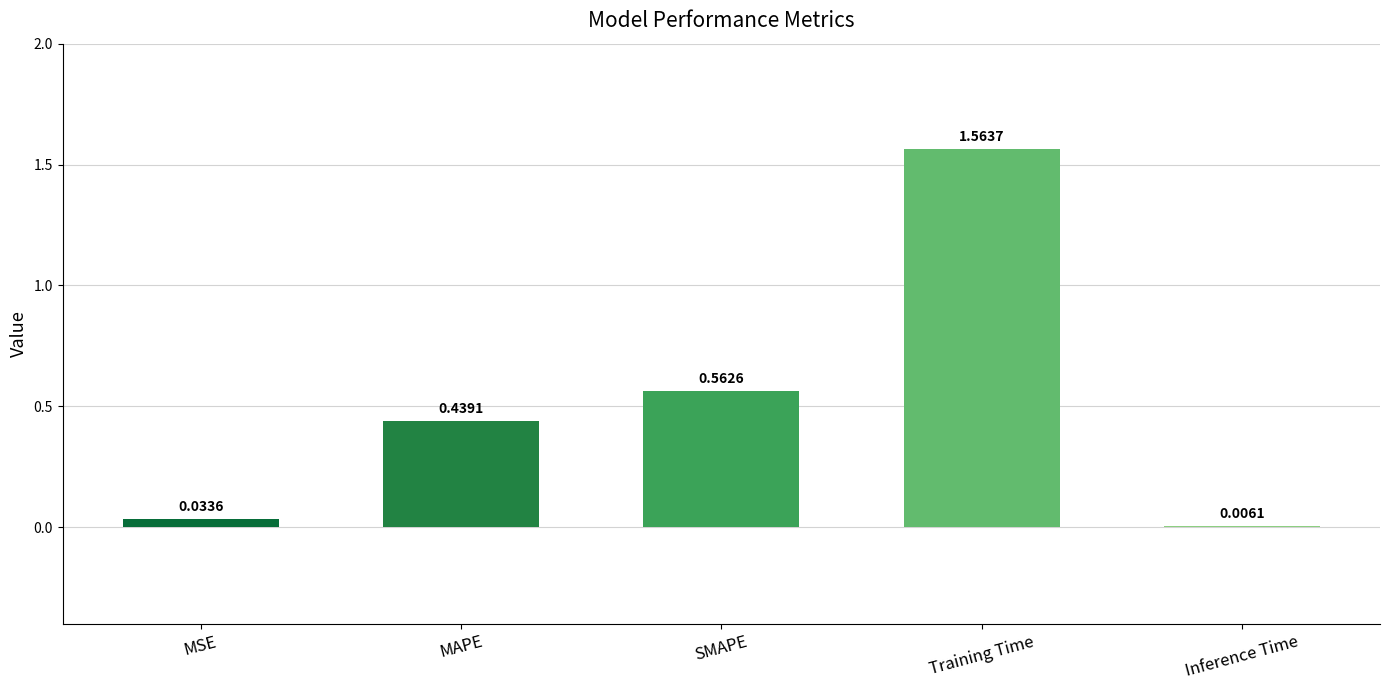

Are the bars horizontal?

No